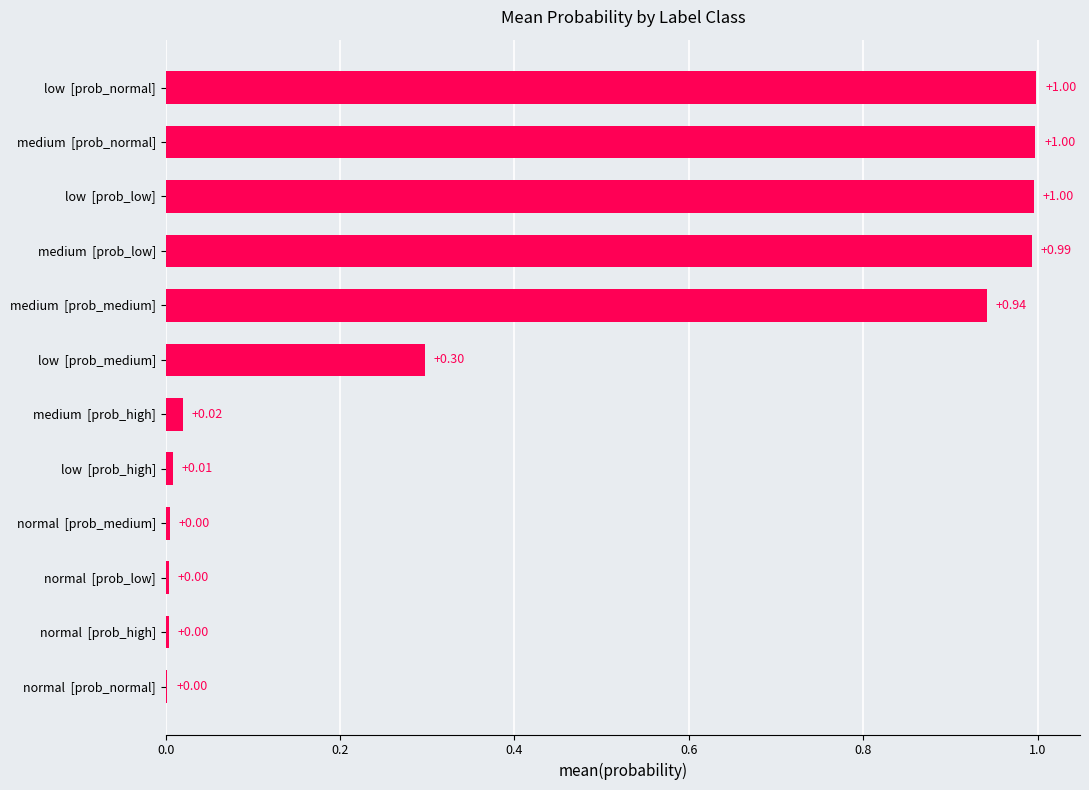

What is the sum of all values?

5.3